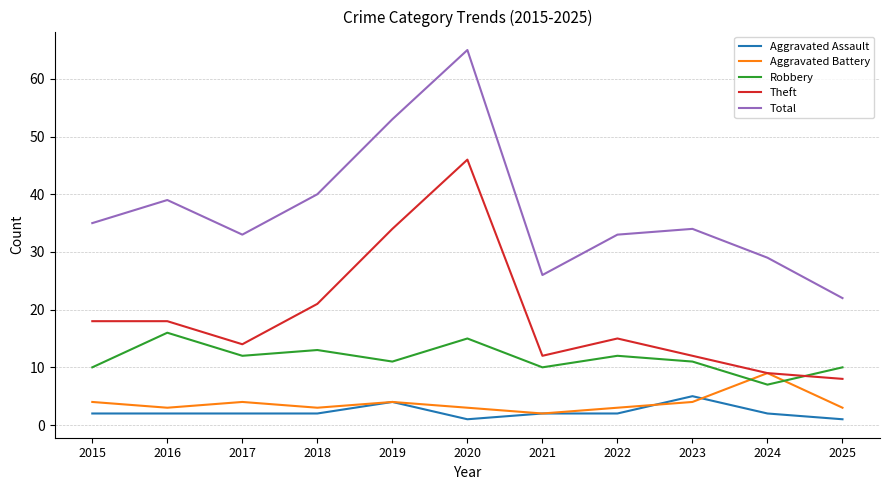

What is the minimum value shown in the chart?

1